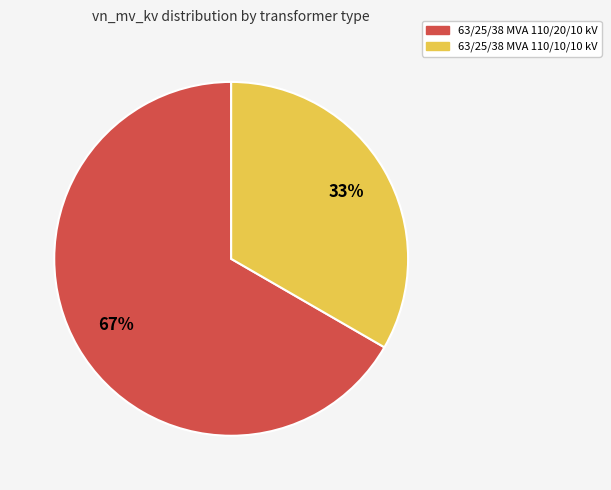

Which category has the smallest portion of the pie?

63/25/38 MVA 110/10/10 kV